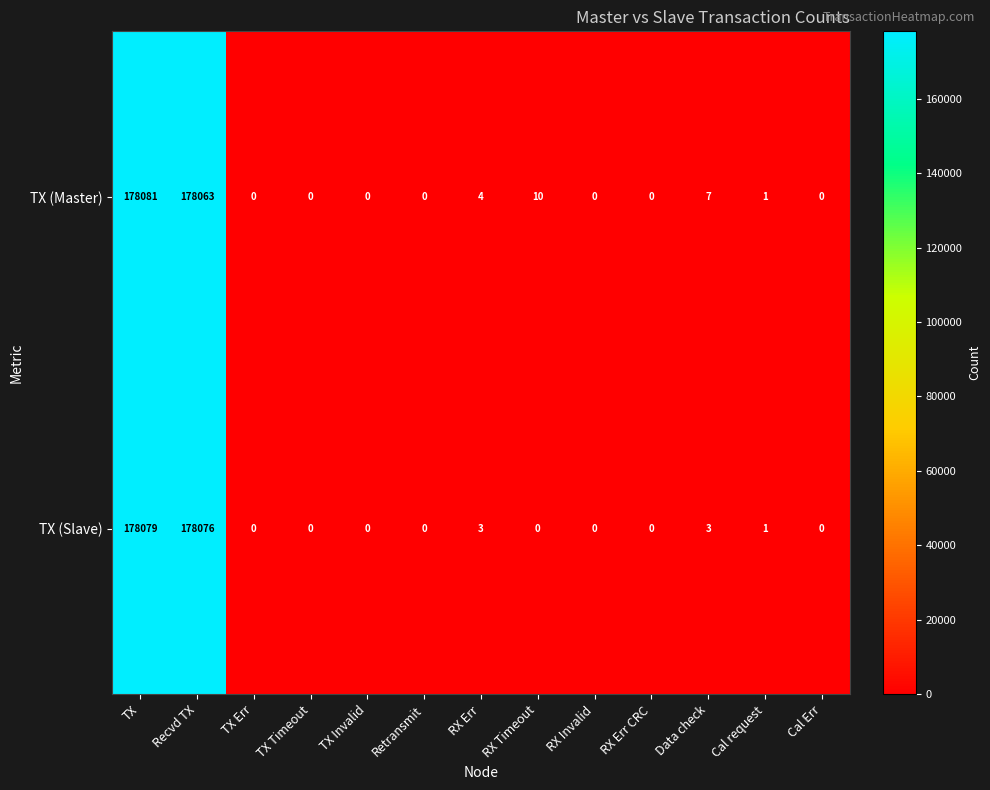

The TX (Master) series shows 0 at RX Err CRC. True or false?

True